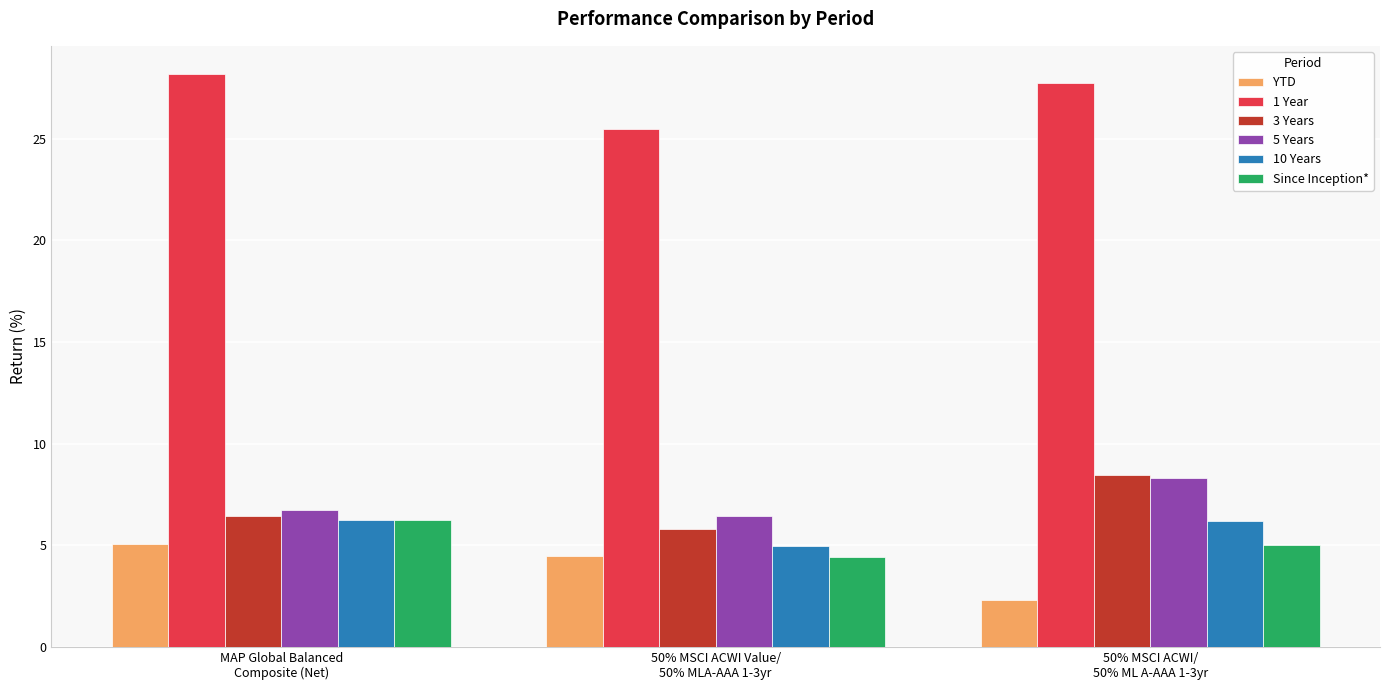

What is the value of the 10 Years bar at the 2nd from the left?

5.0